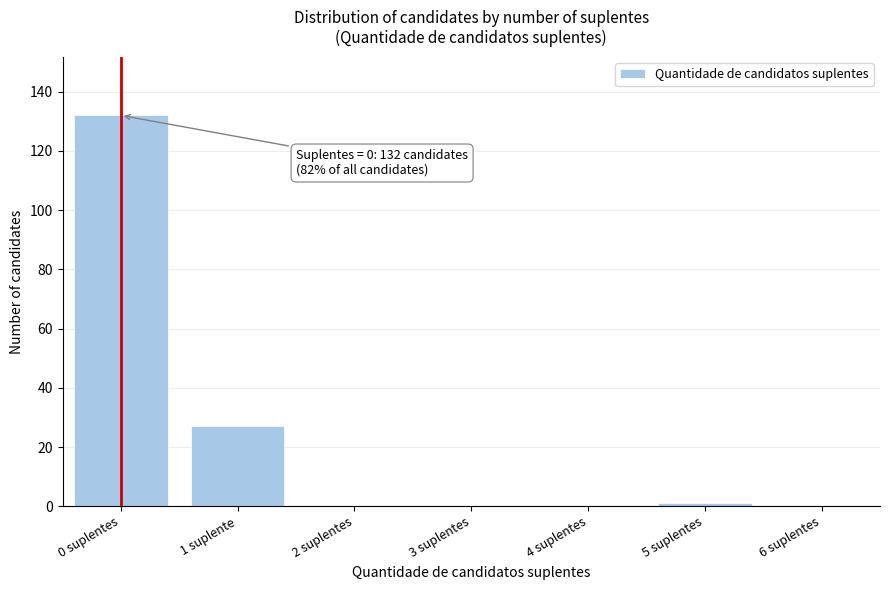

Reading right to left, transcribe all the data shown in this chart.

6 suplentes=0	5 suplentes=1	4 suplentes=0	3 suplentes=0	2 suplentes=0	1 suplente=27	0 suplentes=132